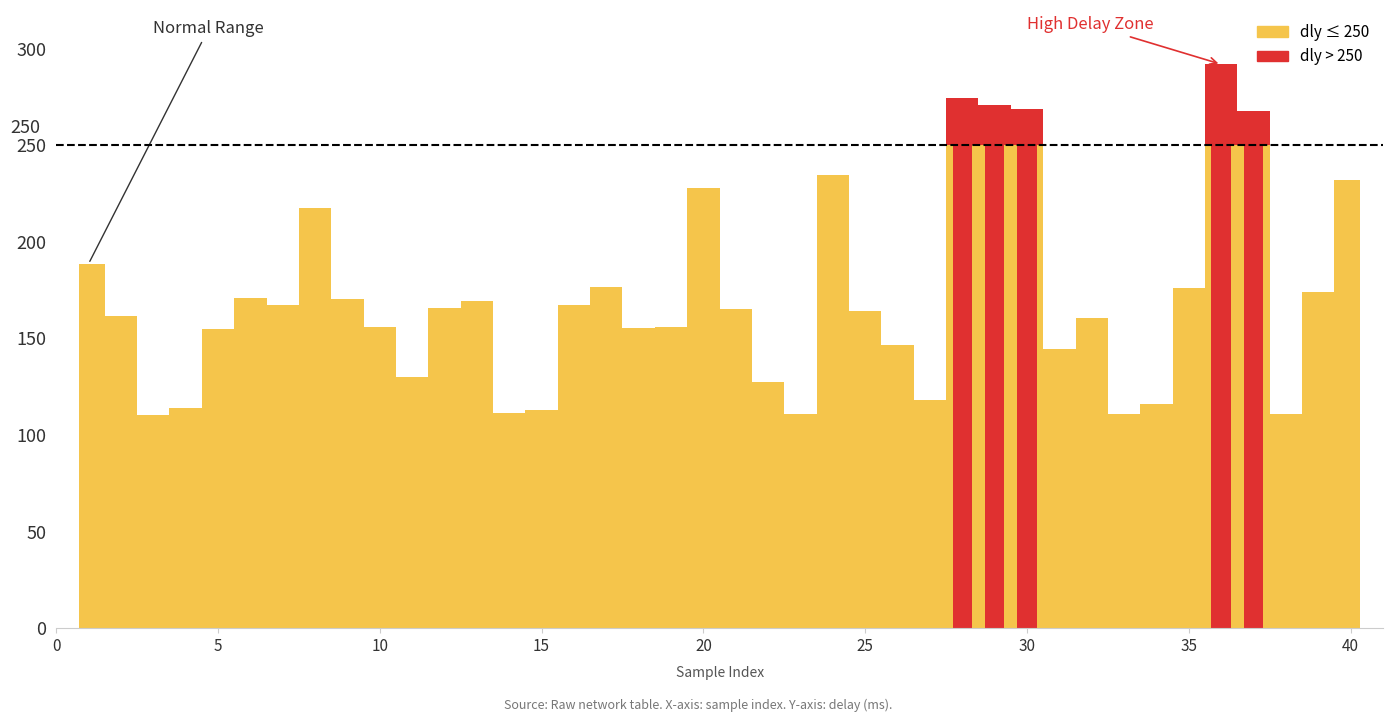

At which label does the data first exceed 165?

1